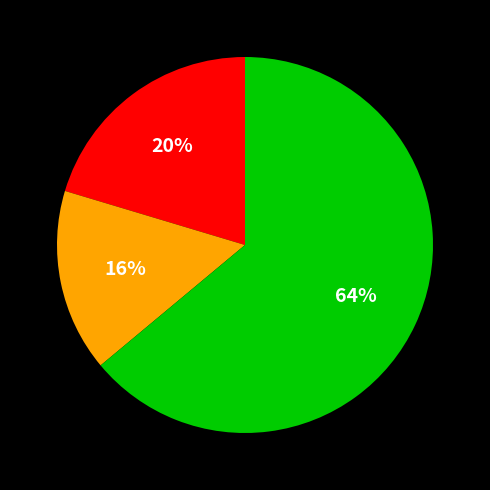

To the nearest percent, what is the difference between the largest and smallest slice percentages?

48%